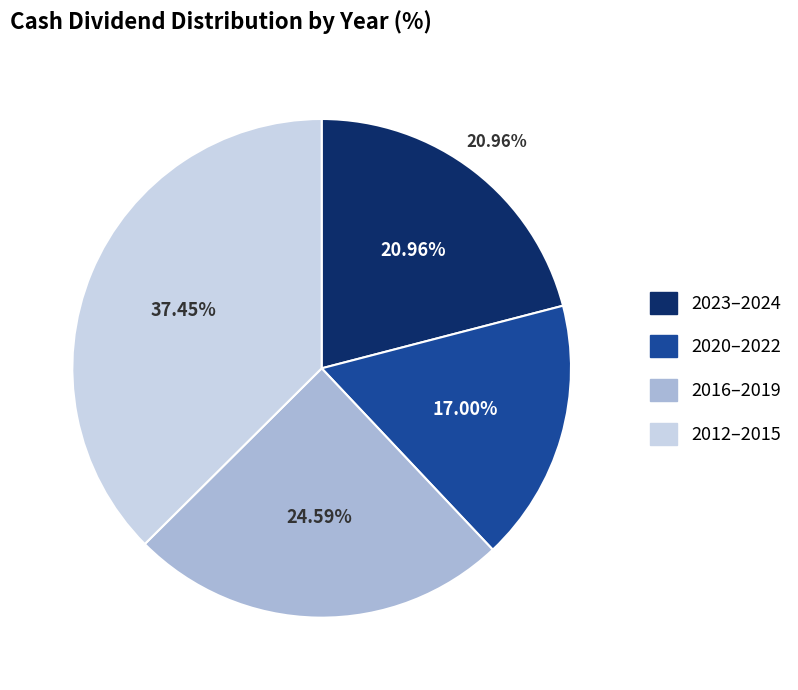

Between 2018 and 2022, which is larger?

2018